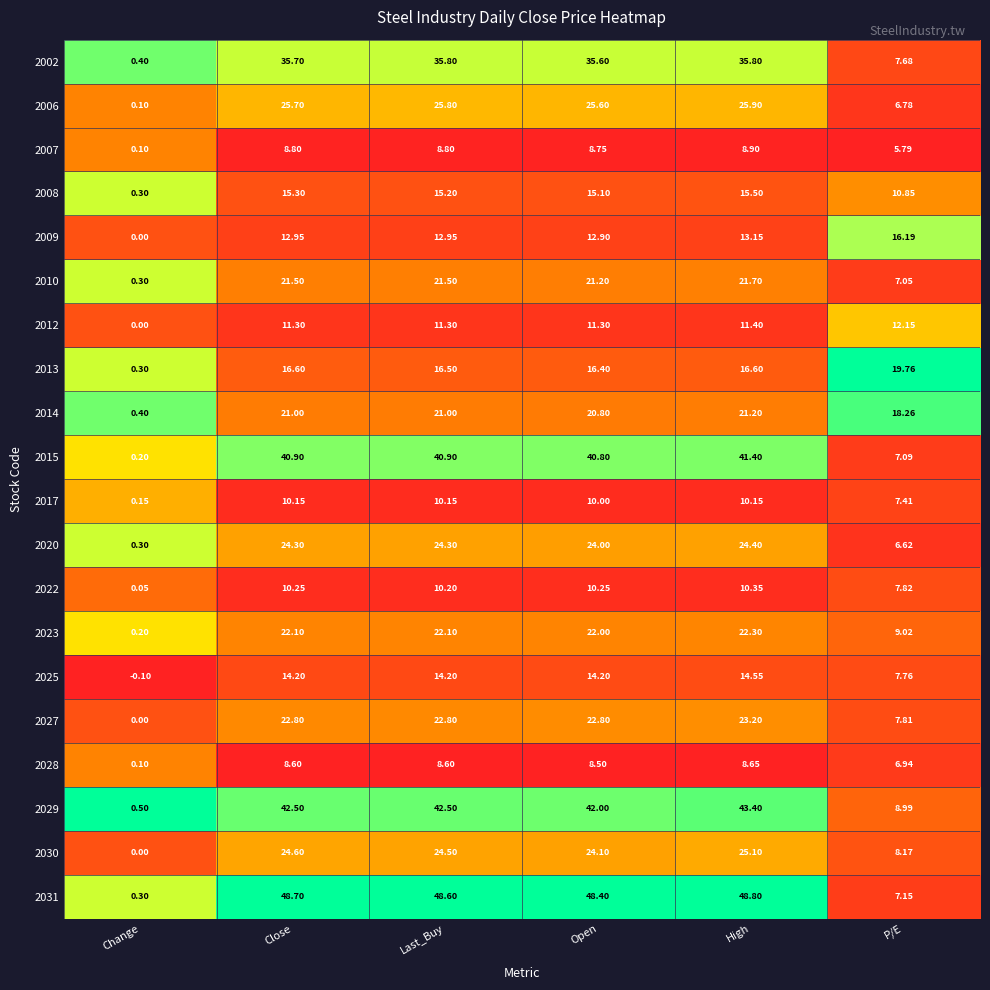

List the series in order of their peak value, highest first.

2031, 2029, 2015, 2002, 2006, 2030, 2020, 2027, 2023, 2010, 2014, 2013, 2009, 2008, 2025, 2012, 2022, 2017, 2007, 2028